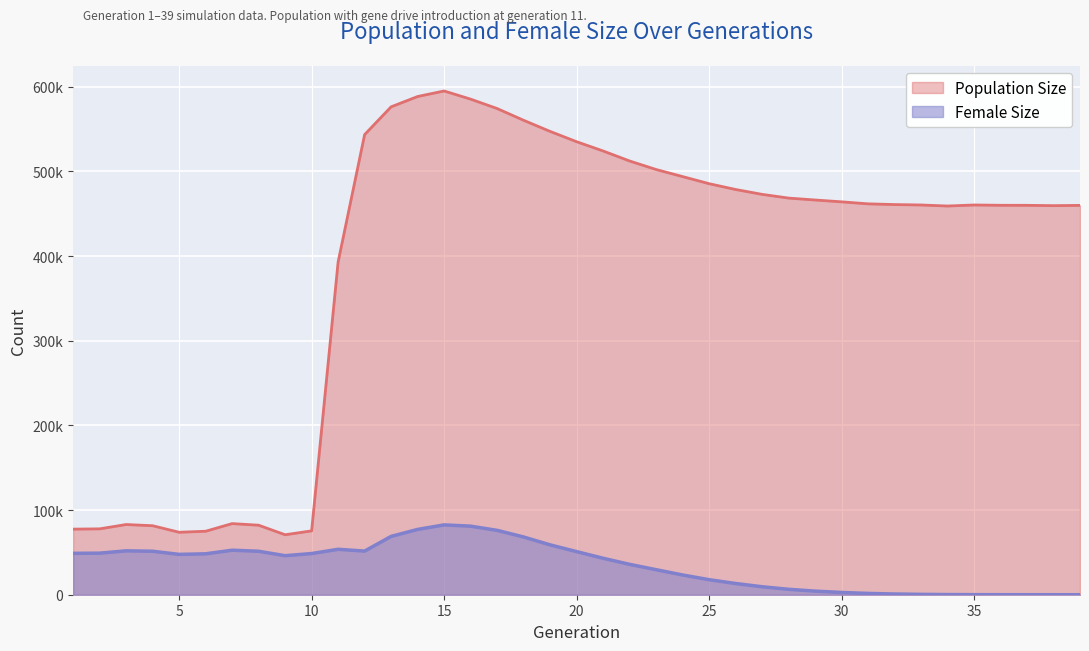

What is the approximate value of Female Size at 12, to the nearest 100?

51500